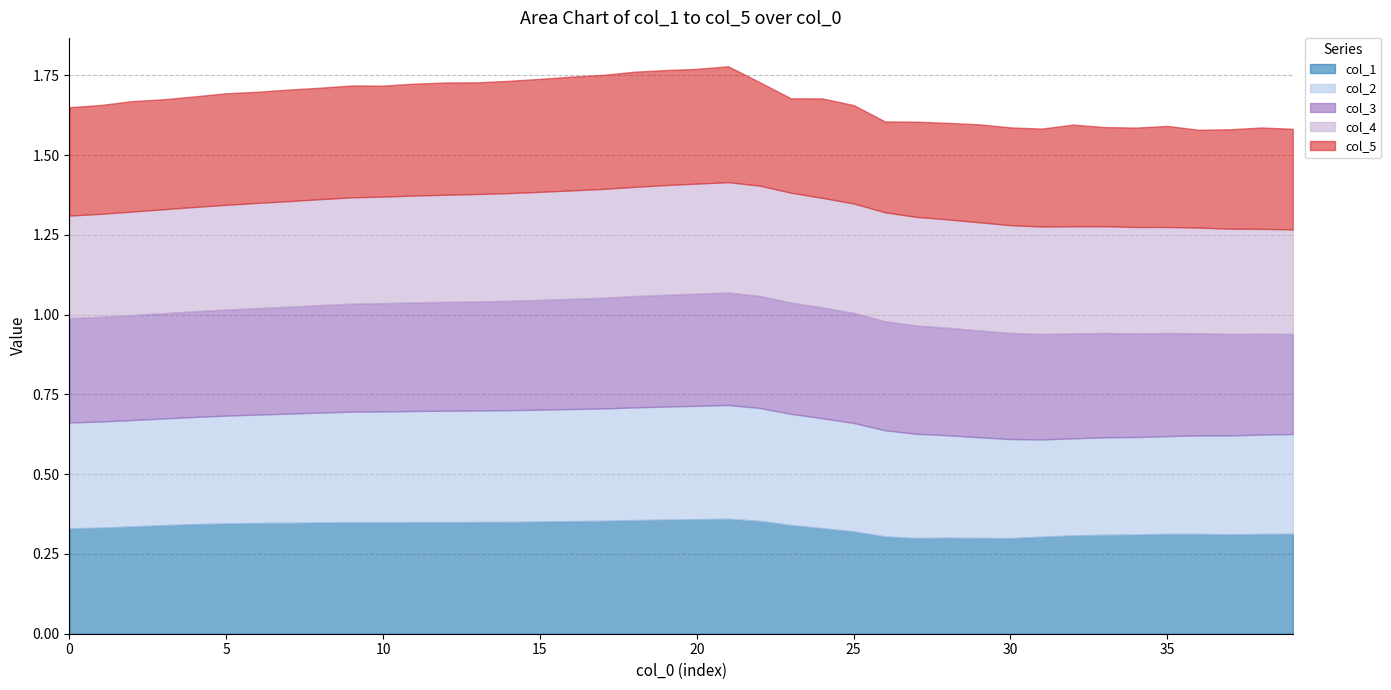

How many intersections are there between col_2 and col_3?

1